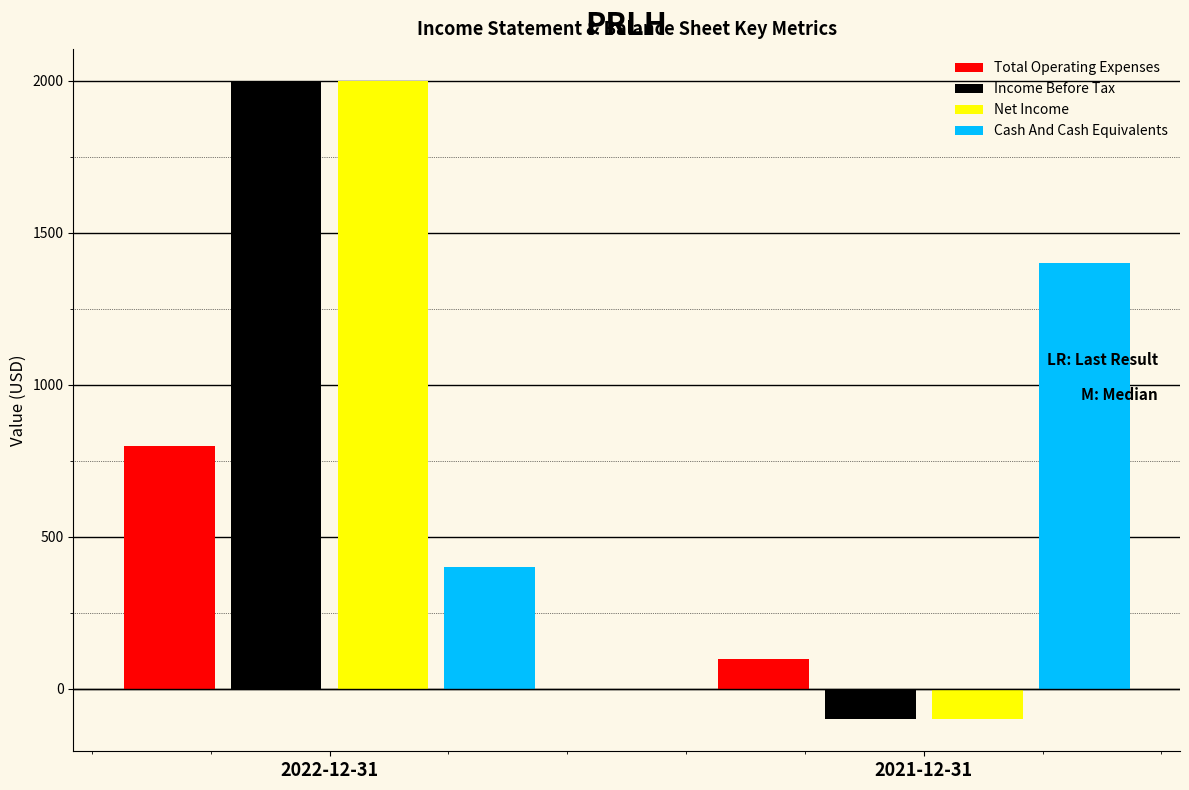

What is the minimum value for Net Income?

-100